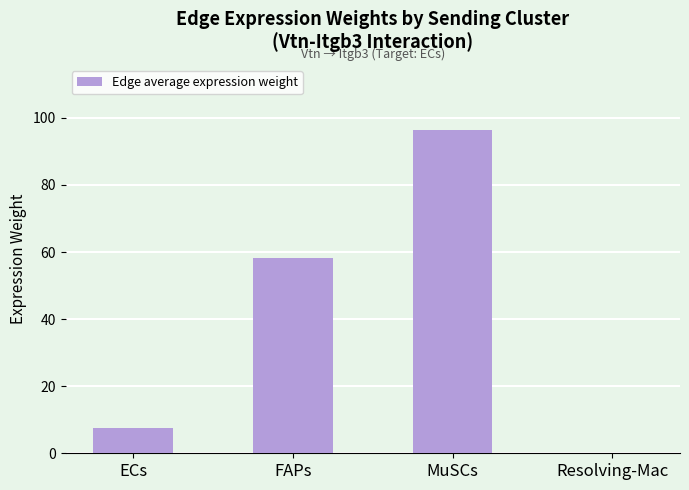

Read the value at MuSCs.

96.5